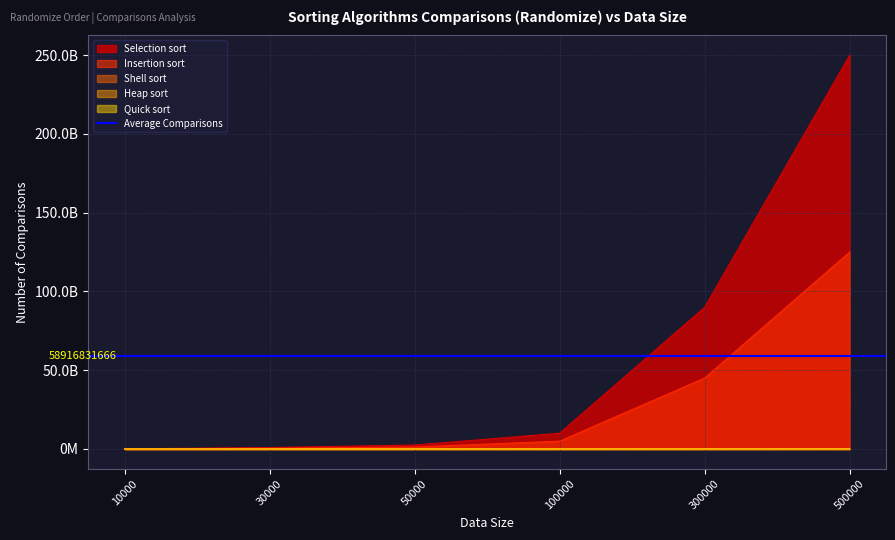

What is the total value across all series at 30000?

1358100886